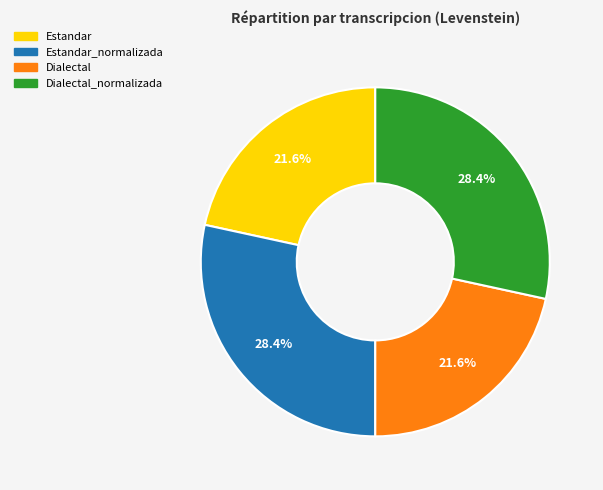

Does any single category account for the majority?

No